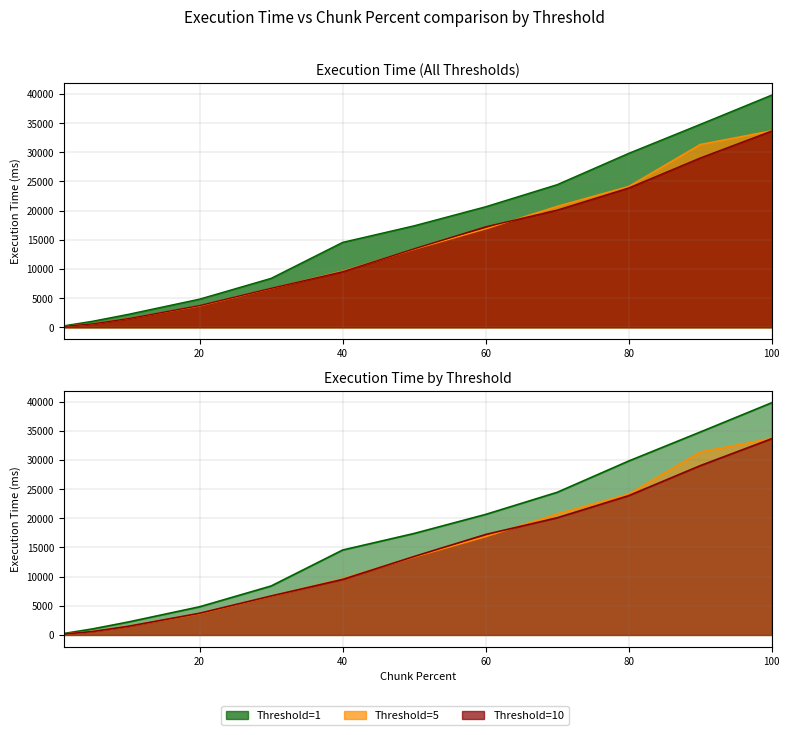

What are all the series names shown in the legend?

Threshold=1, Threshold=5, Threshold=10